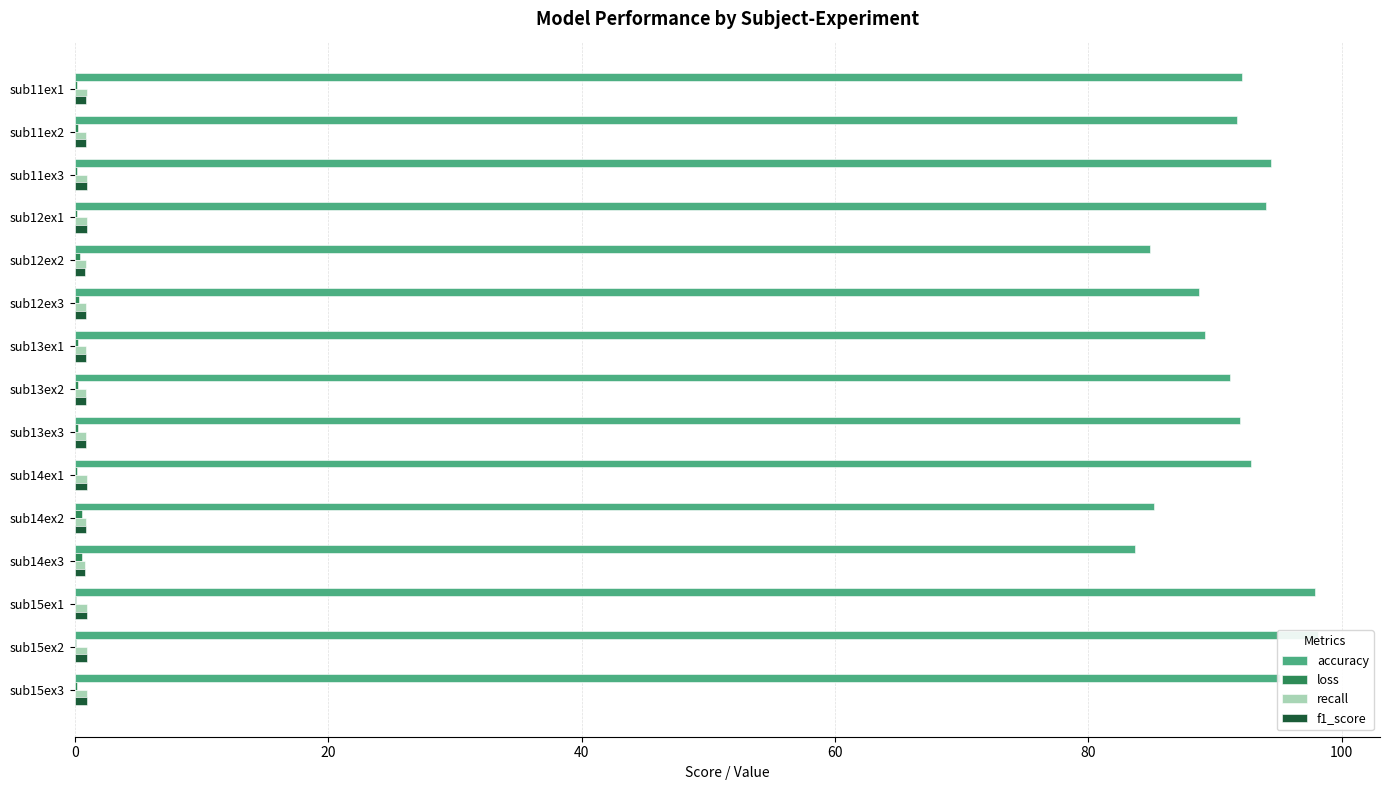

The loss series shows 0.3 at sub12ex3. True or false?

True